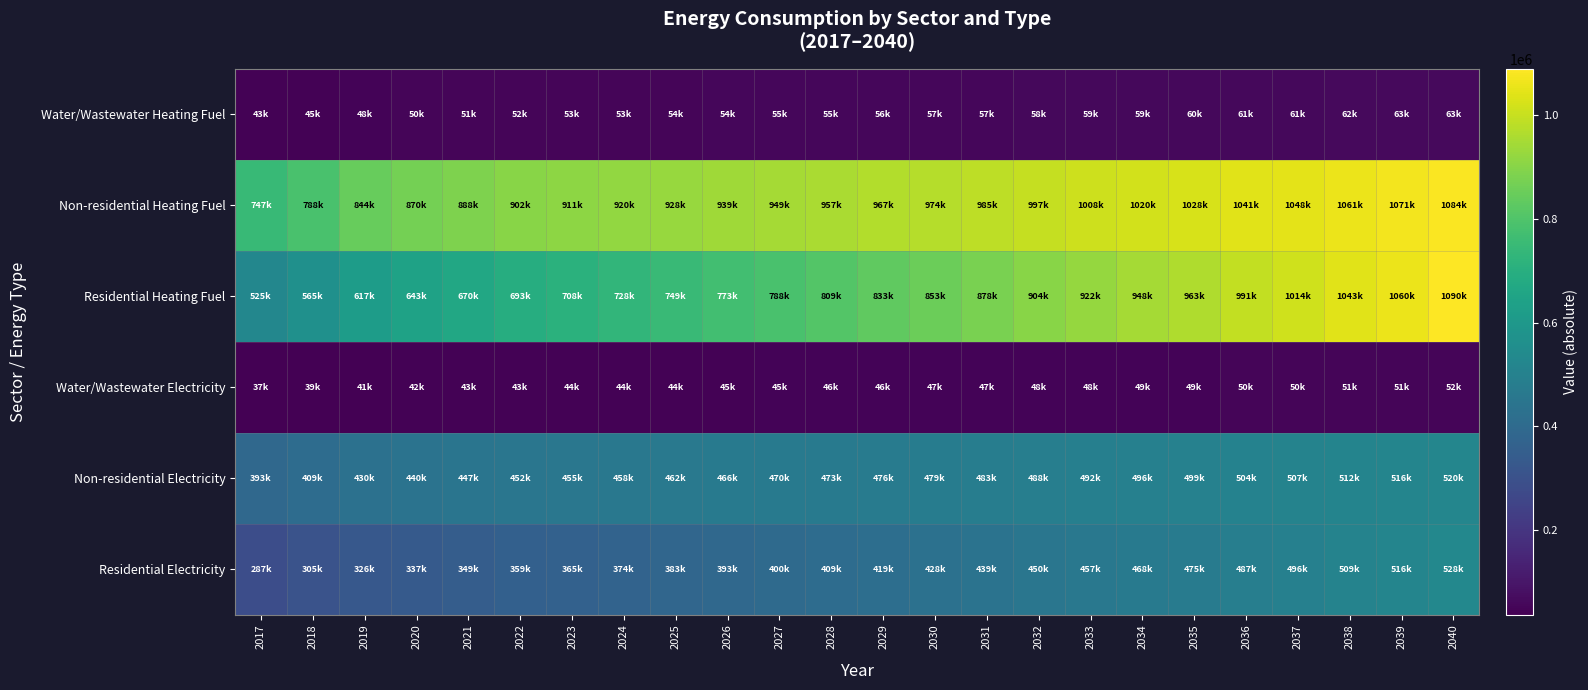

At which category does the chart reach its peak across all series?

2040